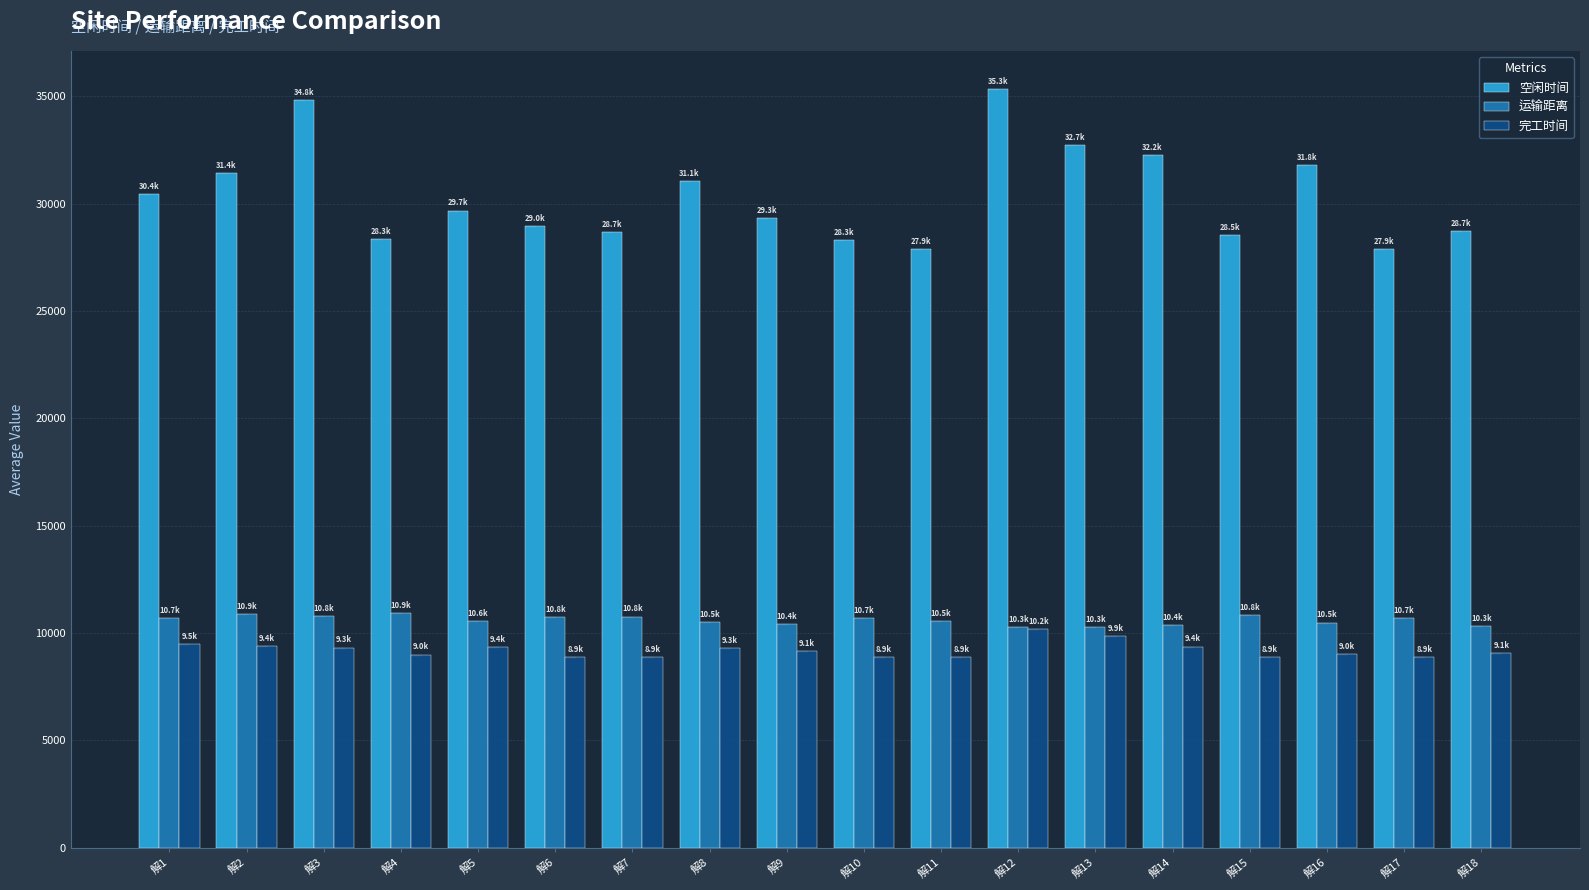

The value of 运输距离 at 解18 is 7020.7. True or false?

False